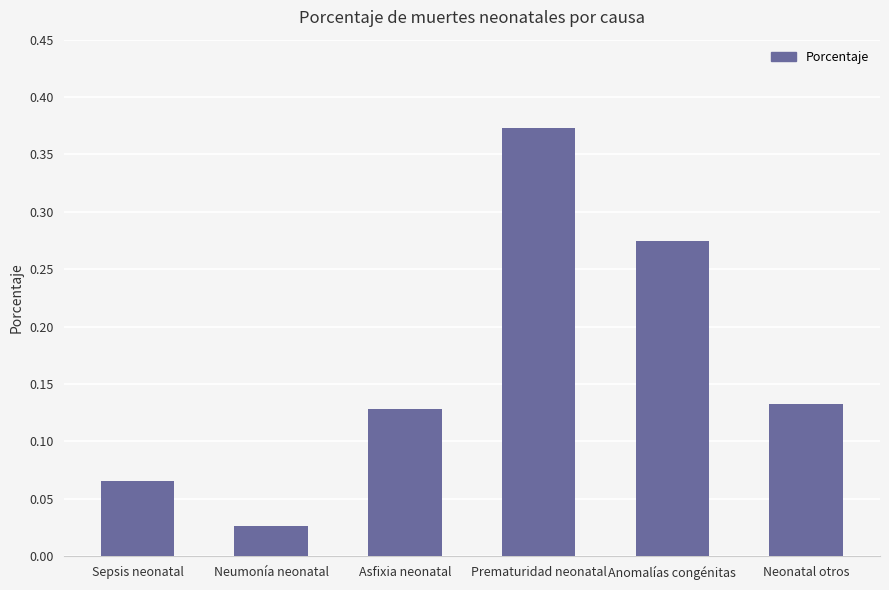

How many distinct data groups are displayed?

1